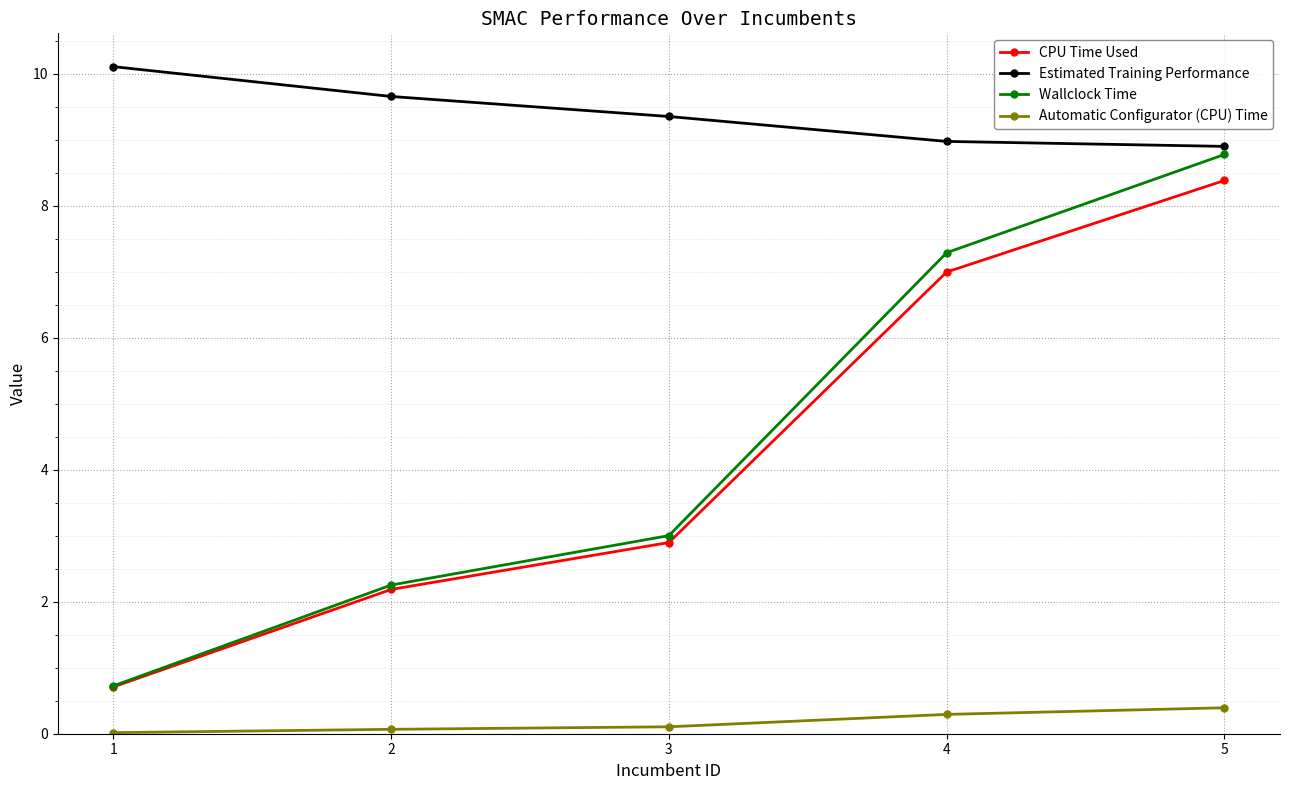

Which series has the largest total across all categories?

Estimated Training Performance